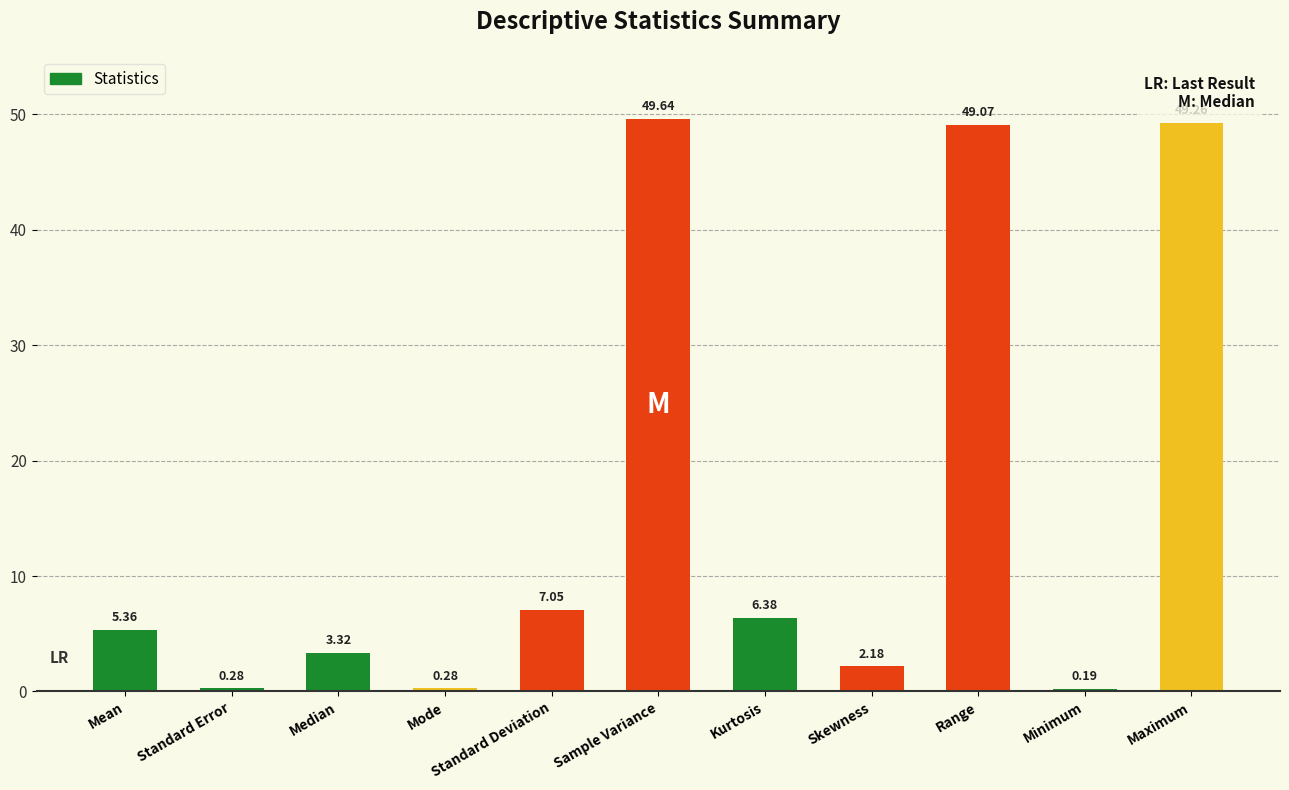

What is the greatest value displayed?

49.6